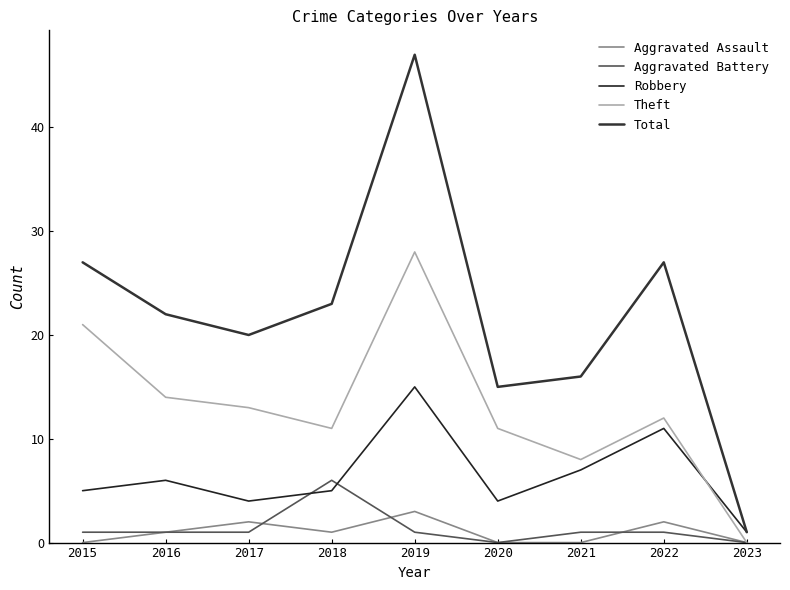

What is the sum of the Total values at 2019 and 2016?

69